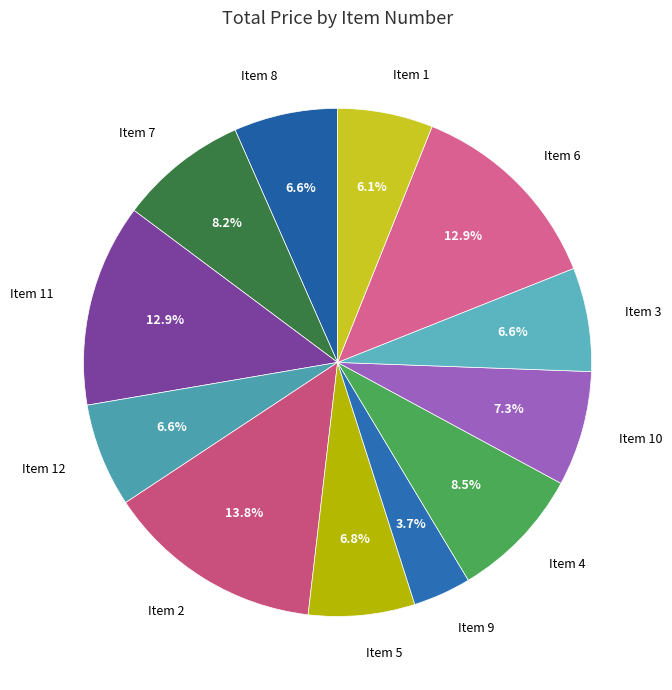

To the nearest percent, what percentage of the pie is Item 3?

7%